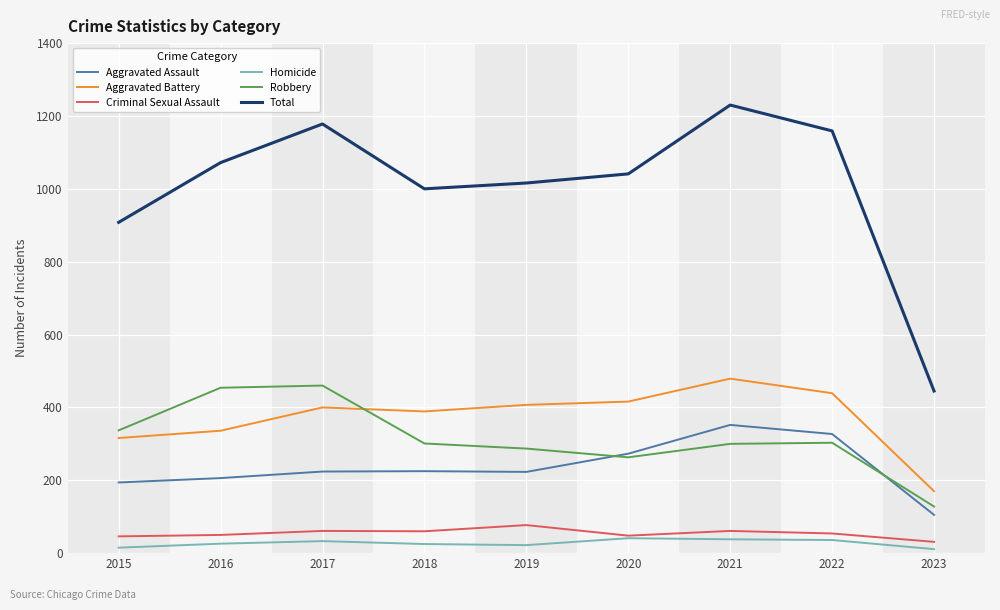

True or false: Criminal Sexual Assault has more than 1 points higher than both neighbors.

True